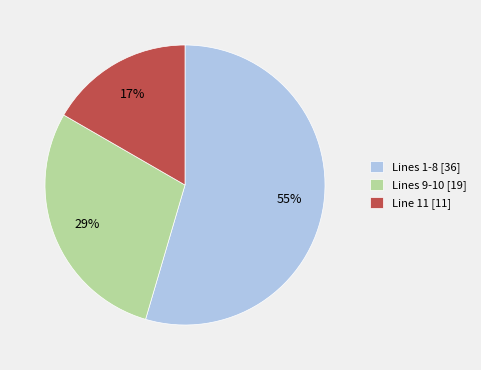

To the nearest percent, what is the average slice percentage?

33%